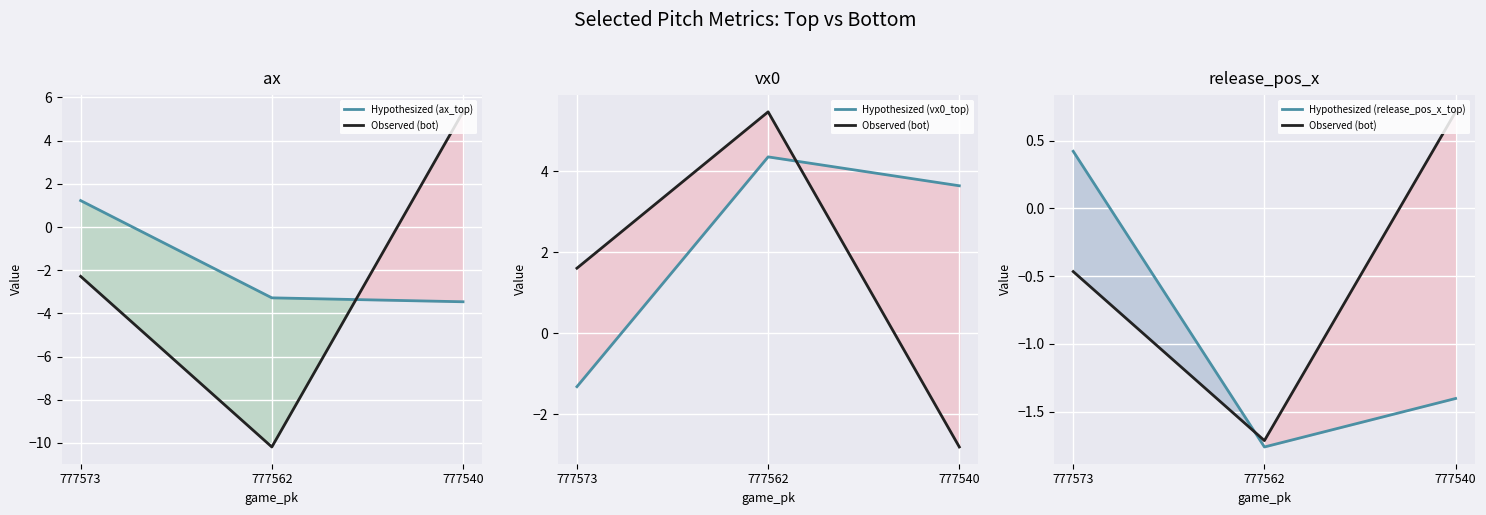

How many distinct data groups are displayed?

4